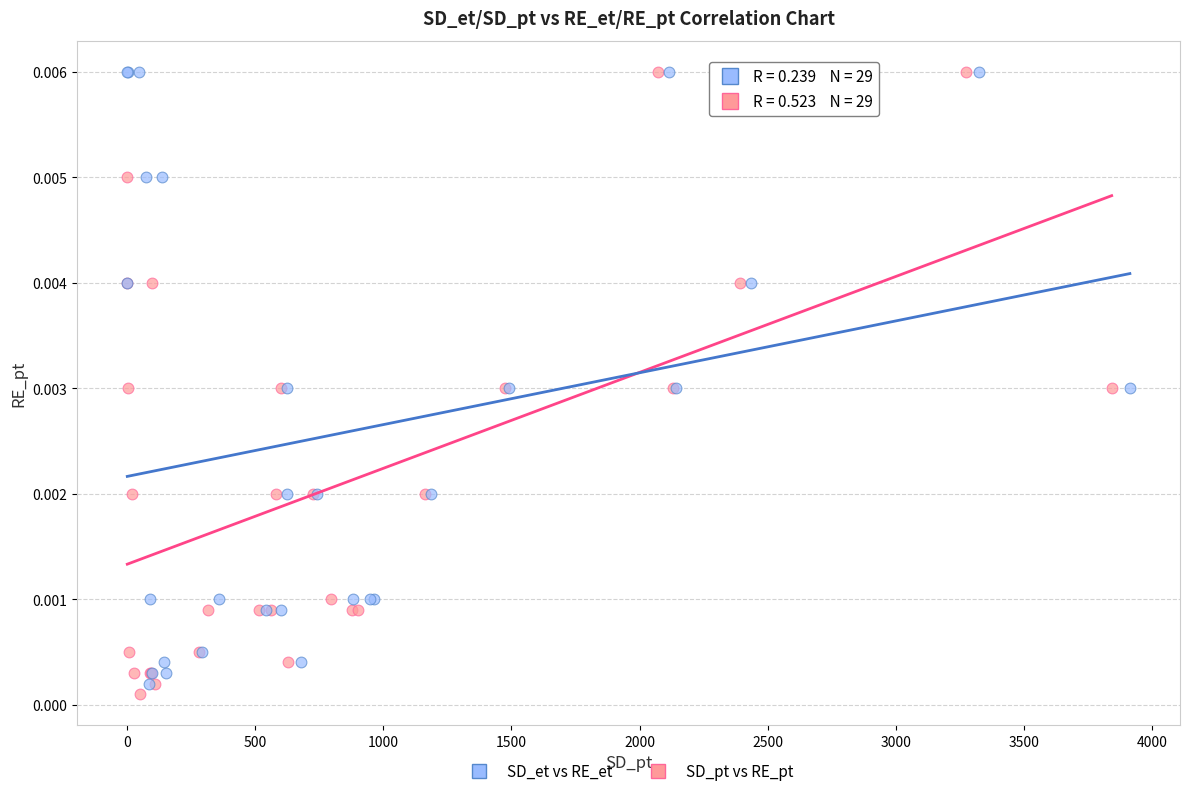

What are all the series names shown in the legend?

SD_et vs RE_et, SD_pt vs RE_pt